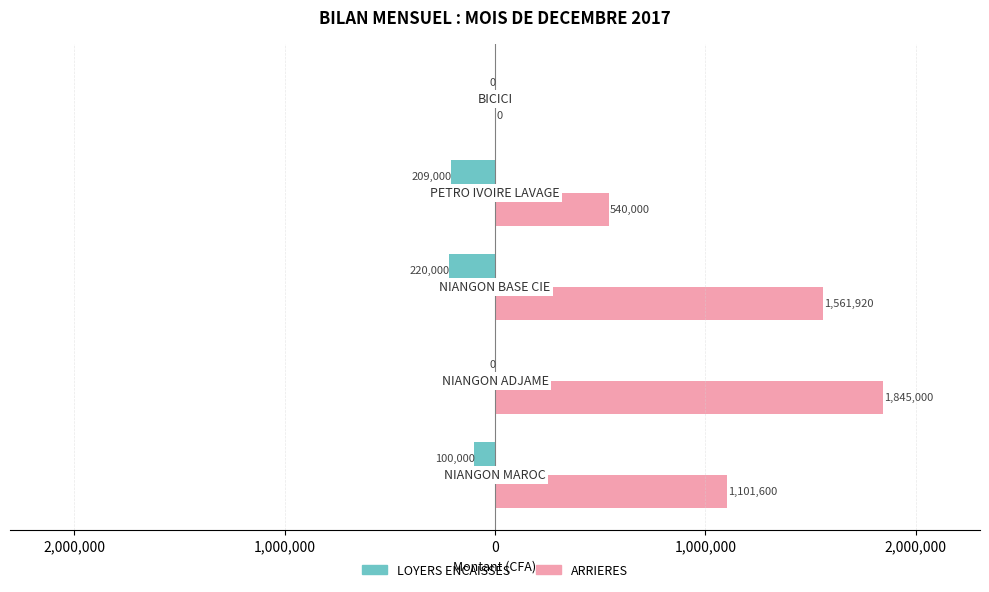

Reading left to right, list all the values displayed in this chart.

LOYERS ENCAISSES: 3,000,000=-100000	2,000,000=0	1,000,000=-220000	0=-209000	1,000,000=0
ARRIERES: 3,000,000=1101600	2,000,000=1845000	1,000,000=1561920	0=540000	1,000,000=0